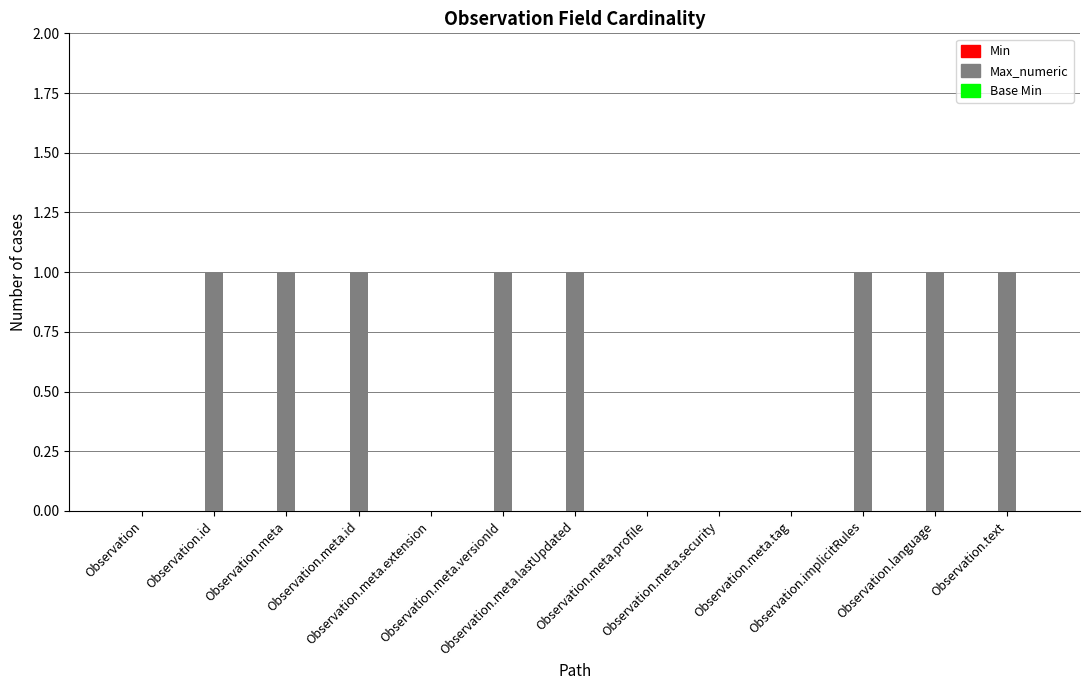

What is the sum of all values?

8